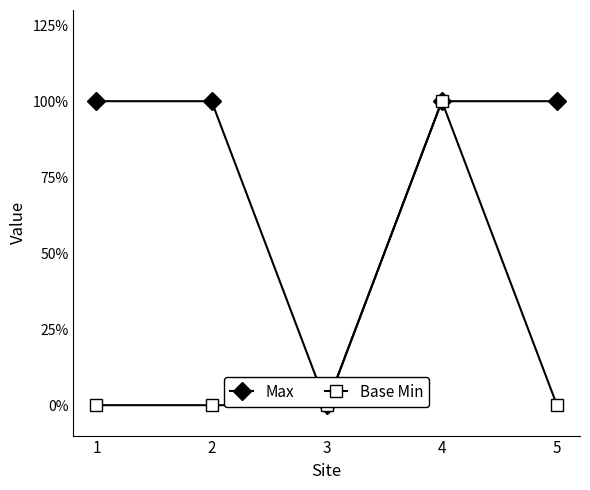

At which category does Base Min reach its first local peak?

4